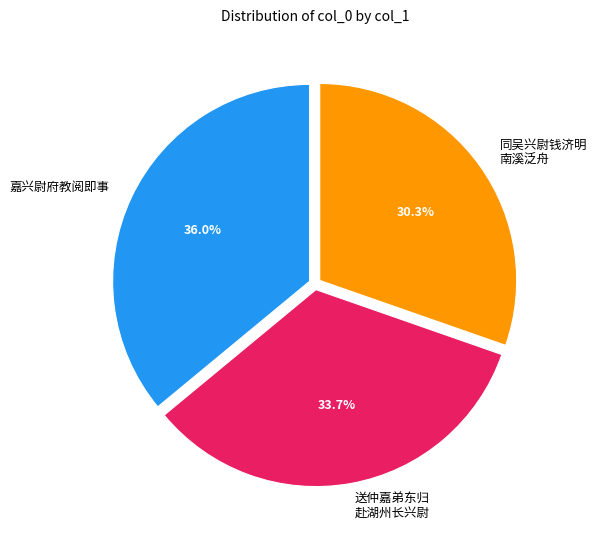

Count the number of slices in the pie.

3